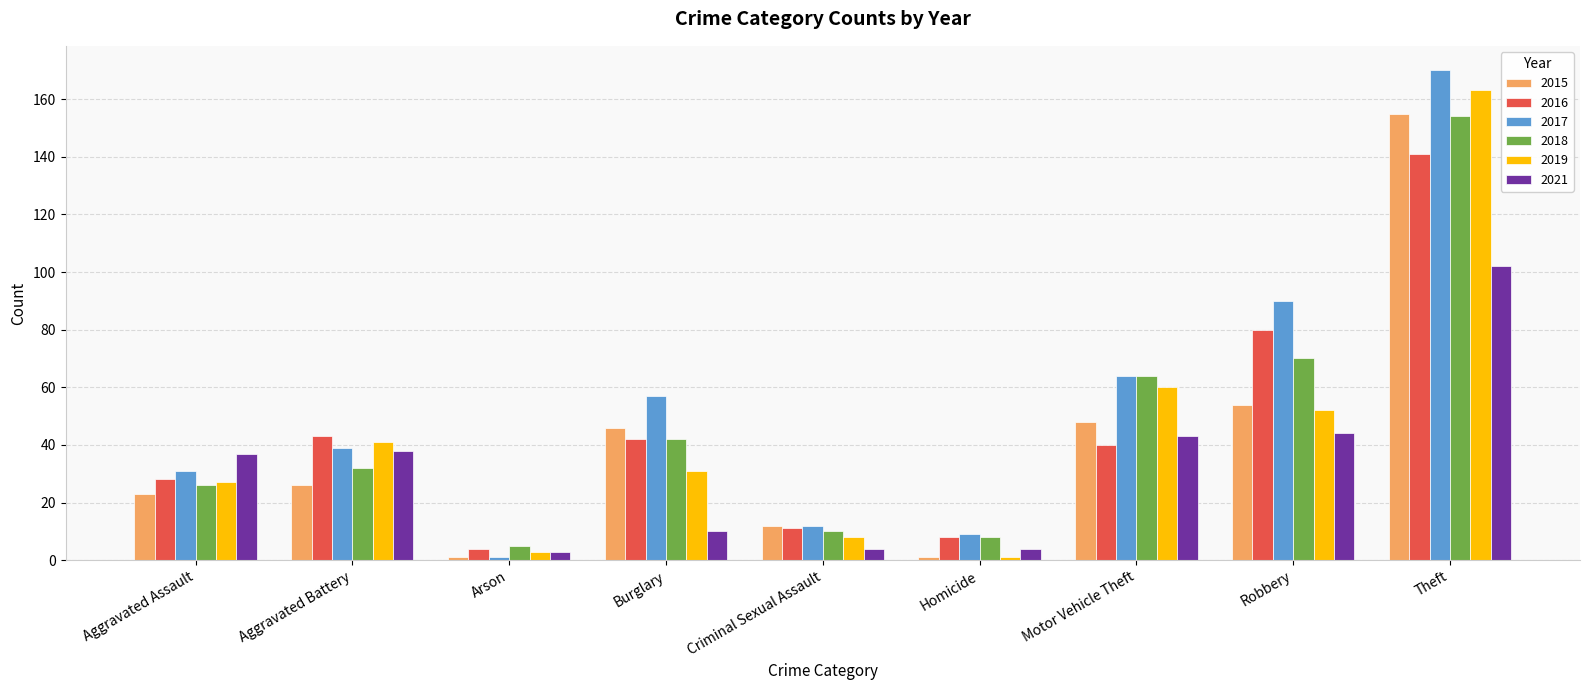

Which series has the largest total across all categories?

2017